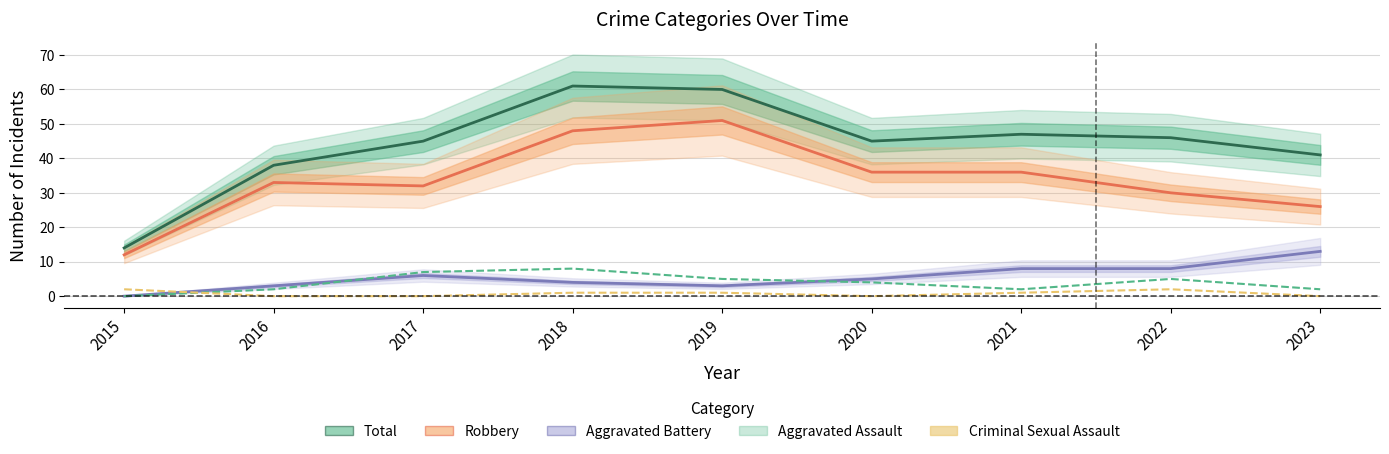

Reading left to right, transcribe all the data shown in this chart.

Total: 14	38	45	61	60	45	47	46	41
Robbery: 12	33	32	48	51	36	36	30	26
Aggravated Battery: 0	3	6	4	3	5	8	8	13
Aggravated Assault: 0	2	7	8	5	4	2	5	2
Criminal Sexual Assault: 2	0	0	1	1	0	1	2	0